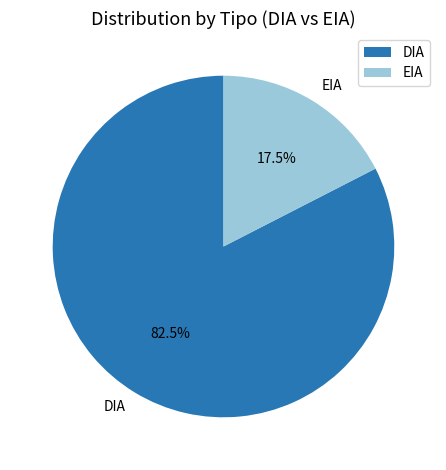

To the nearest percent, what is the combined percentage of EIA and DIA?

100%